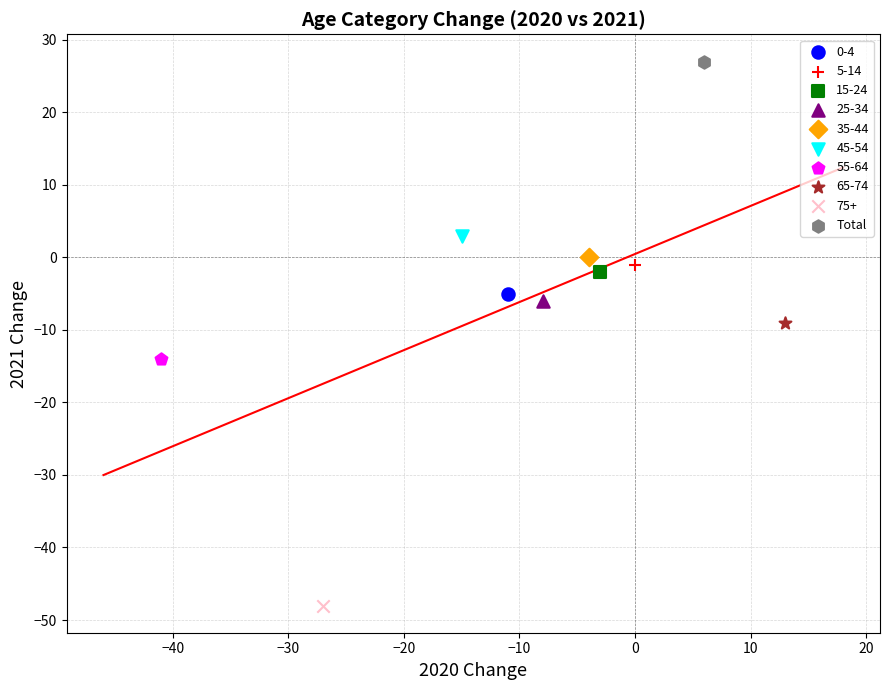

Which series reaches the maximum Y coordinate?

Total